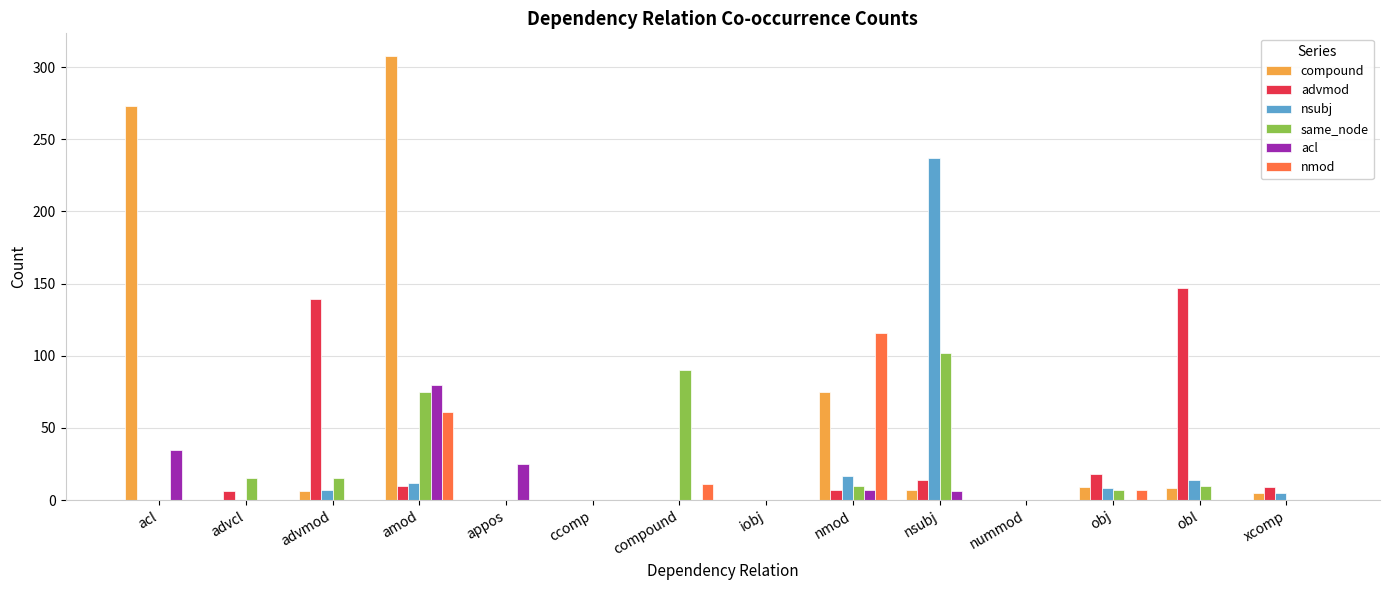

Which series changed the most between acl and amod?

same_node